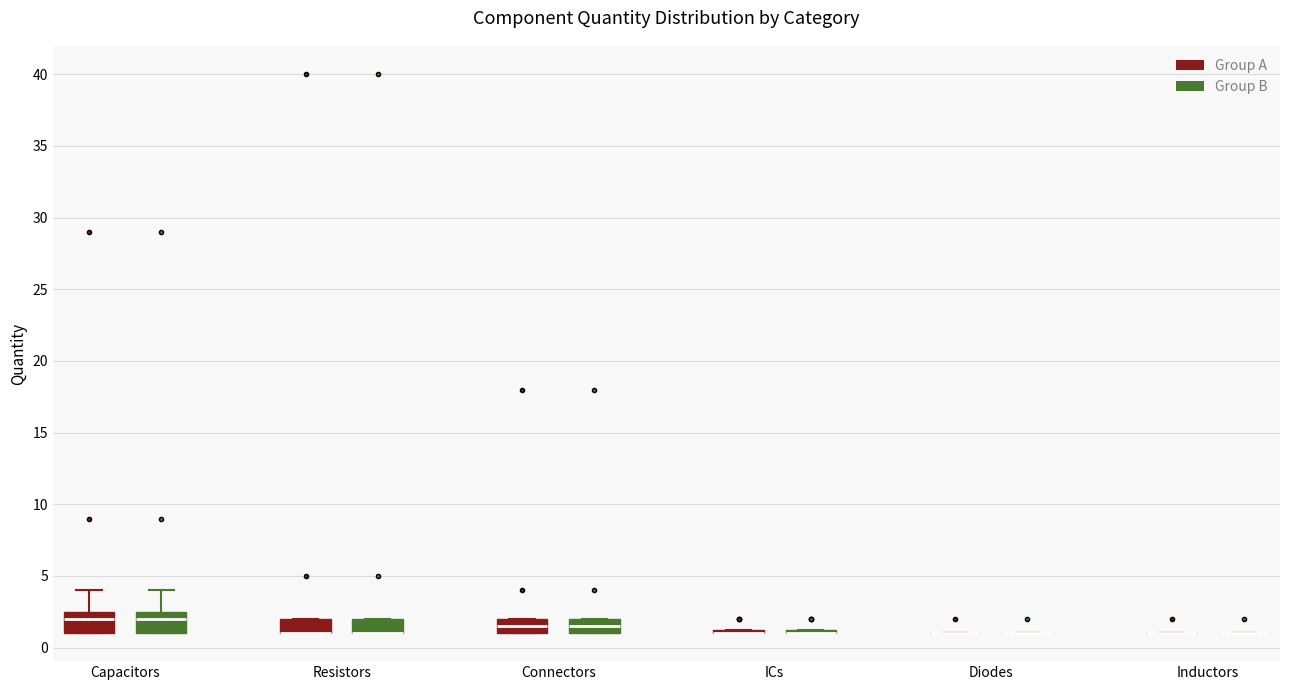

Reading left to right, transcribe this box plot: for each box, give where its median line is, the range the box spans, and where its two whiskers end, as read against the y-axis. The values are not printed on the chart, so give them approximately, as read against the axis.

Capacitors (Group A): median 2.0, box 1.0 to 2.5, whiskers 1.0 to 4.0
Capacitors (Group B): median 2.0, box 1.0 to 2.5, whiskers 1.0 to 4.0
Resistors (Group A): median 1.0 (drawn on the box's lower edge), box 1.0 to 2.0, whiskers 1.0 to 2.0
Resistors (Group B): median 1.0 (drawn on the box's lower edge), box 1.0 to 2.0, whiskers 1.0 to 2.0
Connectors (Group A): median 1.5, box 1.0 to 2.0, whiskers 1.0 to 2.0
Connectors (Group B): median 1.5, box 1.0 to 2.0, whiskers 1.0 to 2.0
ICs (Group A): box collapsed to a line at 1.0, whiskers 1.0 to 1.5
ICs (Group B): box collapsed to a line at 1.0, whiskers 1.0 to 1.5
Diodes (Group A): box collapsed to a line at 1.0, whiskers 1.0 to 1.0
Diodes (Group B): box collapsed to a line at 1.0, whiskers 1.0 to 1.0
Inductors (Group A): box collapsed to a line at 1.0, whiskers 1.0 to 1.0
Inductors (Group B): box collapsed to a line at 1.0, whiskers 1.0 to 1.0